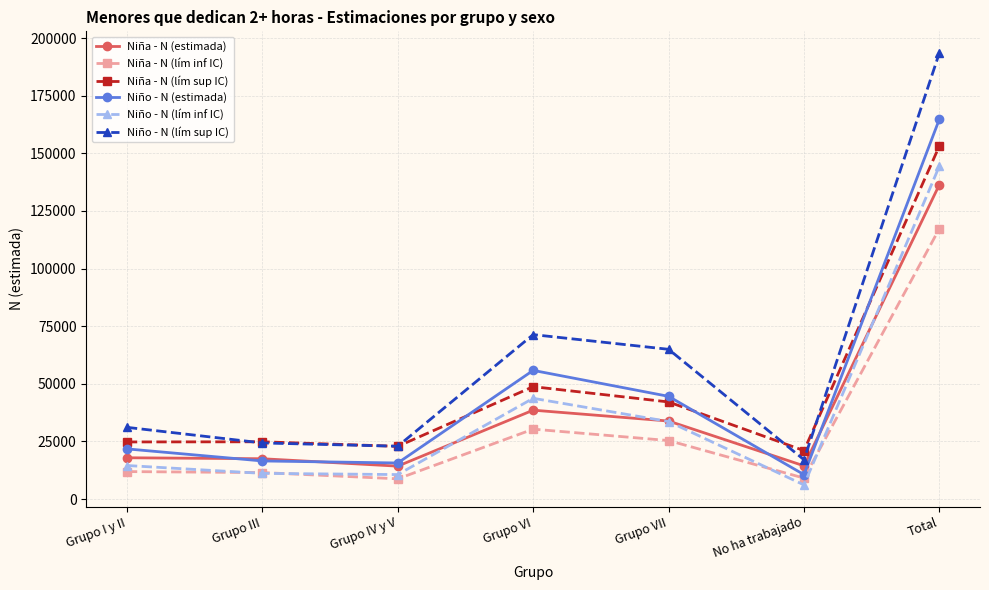

In Niño - N (lím inf IC), how many points are lower than both neighbors (excluding endpoints)?

2